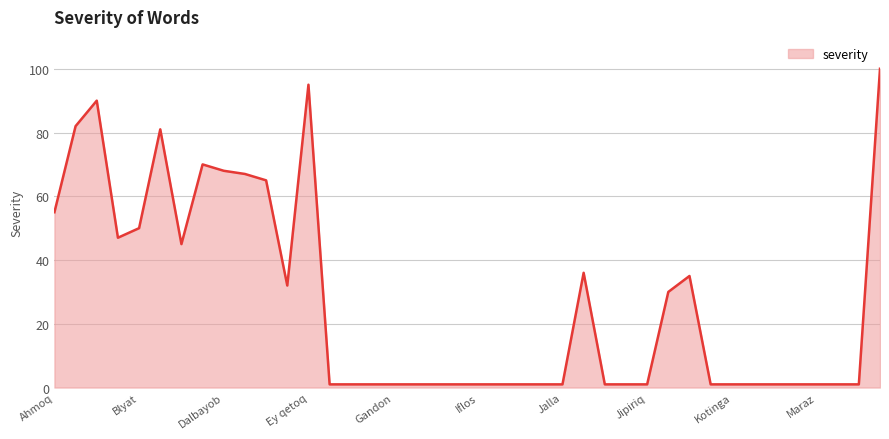

What is the greatest value displayed?

100